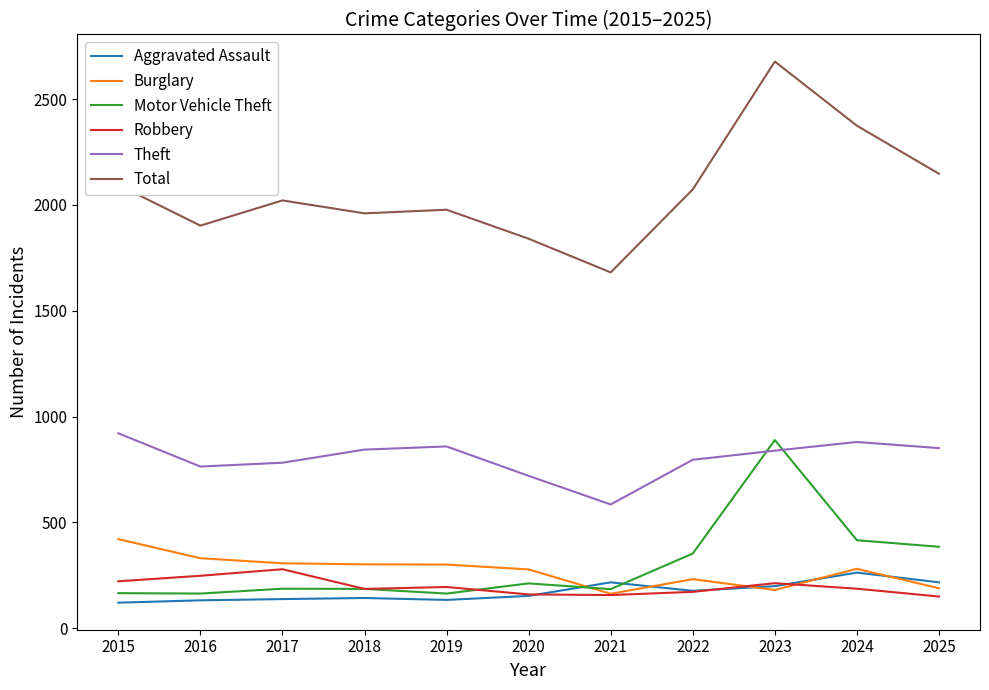

What are all the series names shown in the legend?

Aggravated Assault, Burglary, Motor Vehicle Theft, Robbery, Theft, Total